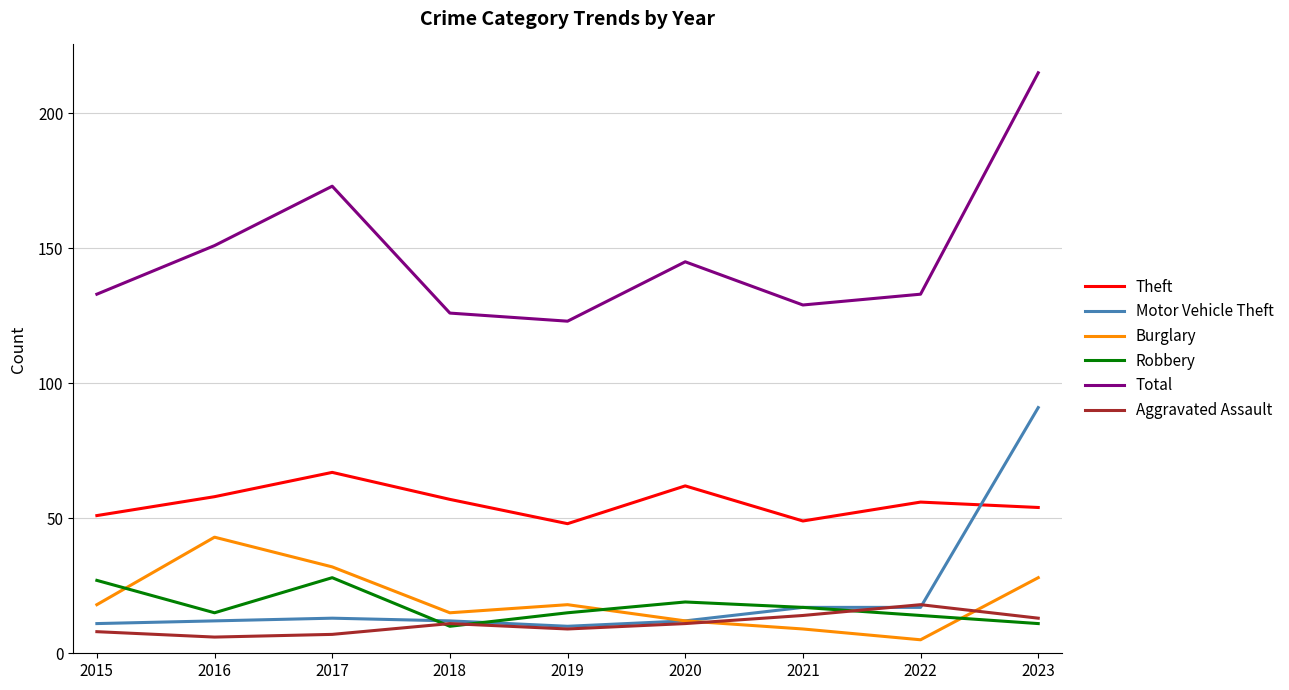

The Total series shows 56 at 2015. True or false?

False